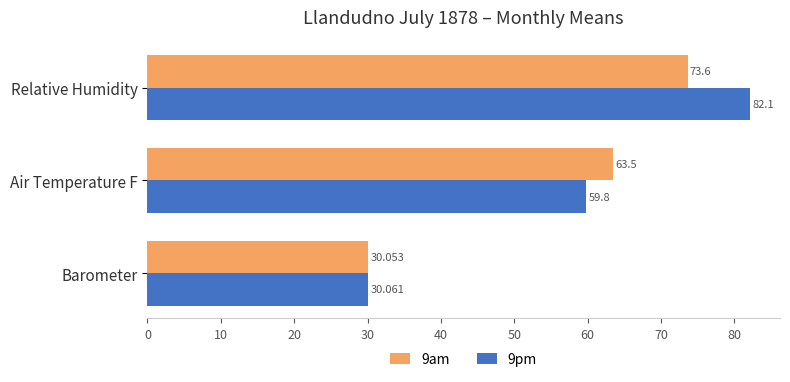

Rank the categories by 9pm value from highest to lowest.

Relative Humidity, Air Temperature F, Barometer